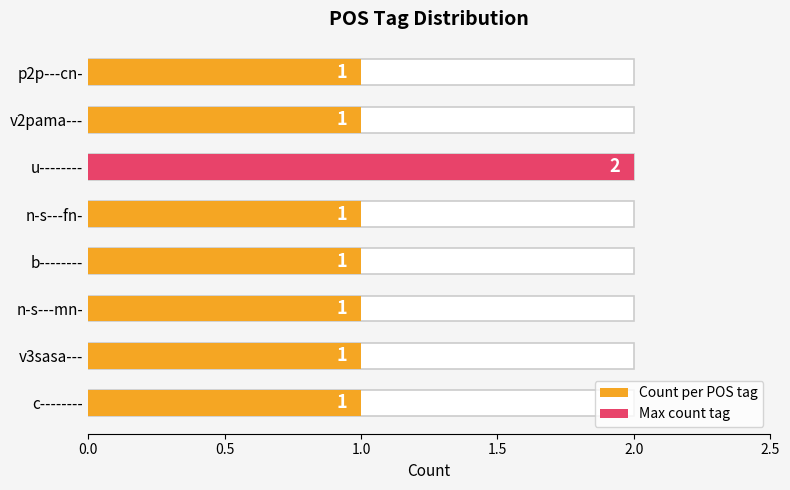

What is the minimum value shown in the chart?

1